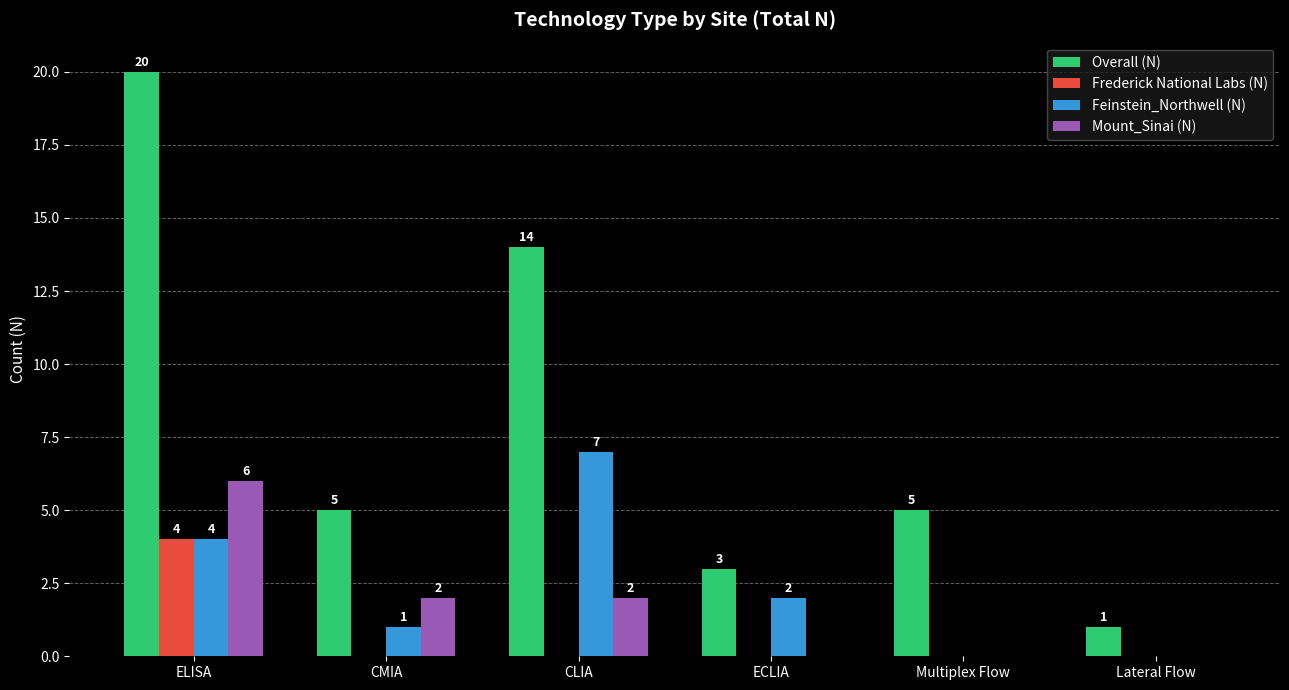

Is the value of Frederick National Labs (N) at Multiplex Flow greater than the value of Overall (N) at ELISA?

No